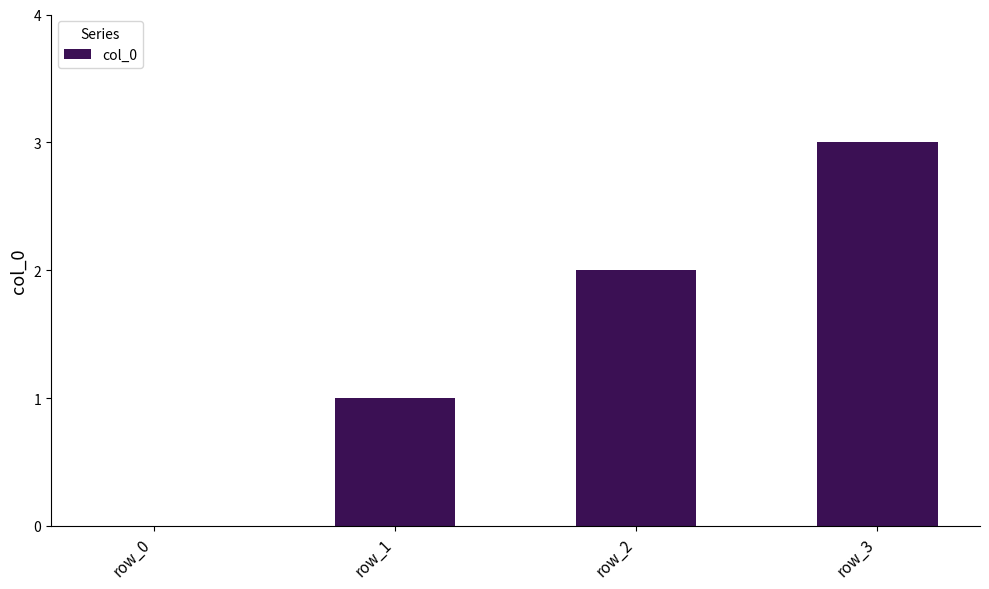

Which category has the highest value across all series?

row_3